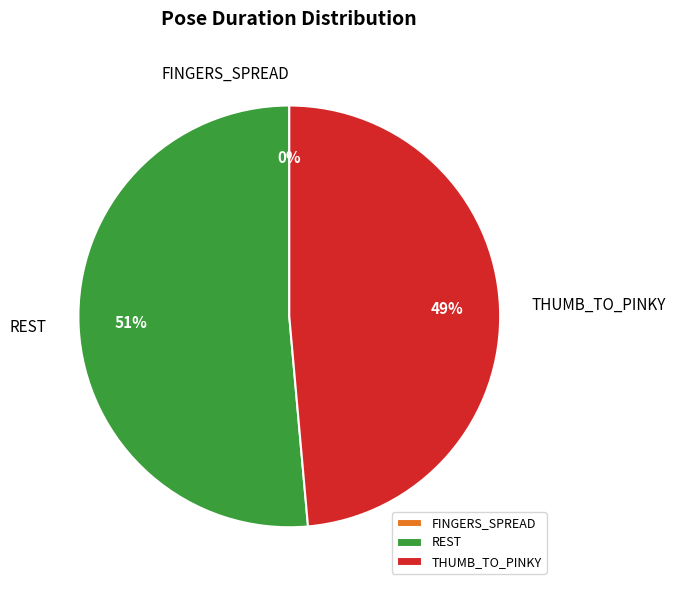

Which category has the biggest portion of the pie?

REST